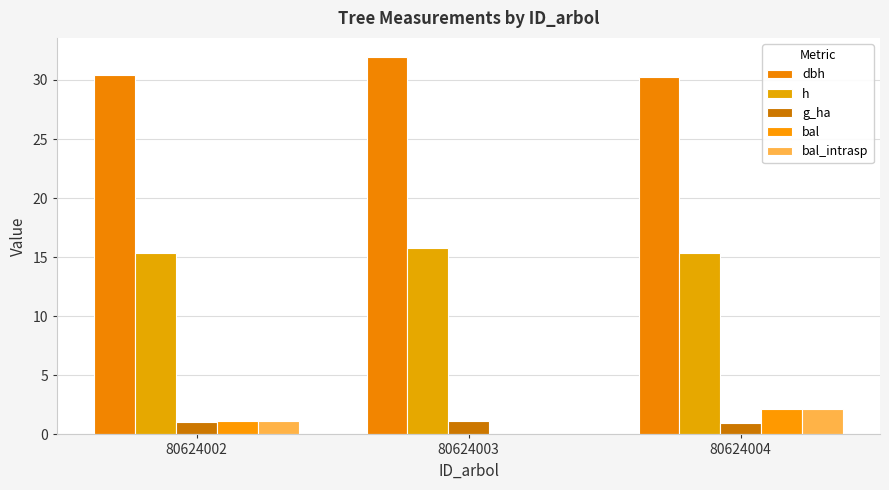

Rank the categories by g_ha value from lowest to highest.

80624004, 80624002, 80624003